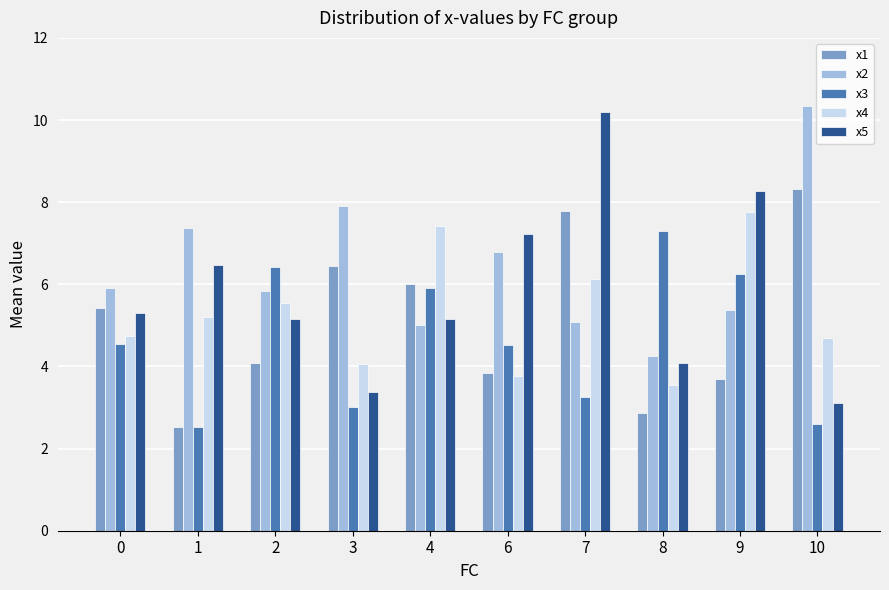

Is the value of x2 at 3 greater than the value of x1 at 6?

Yes